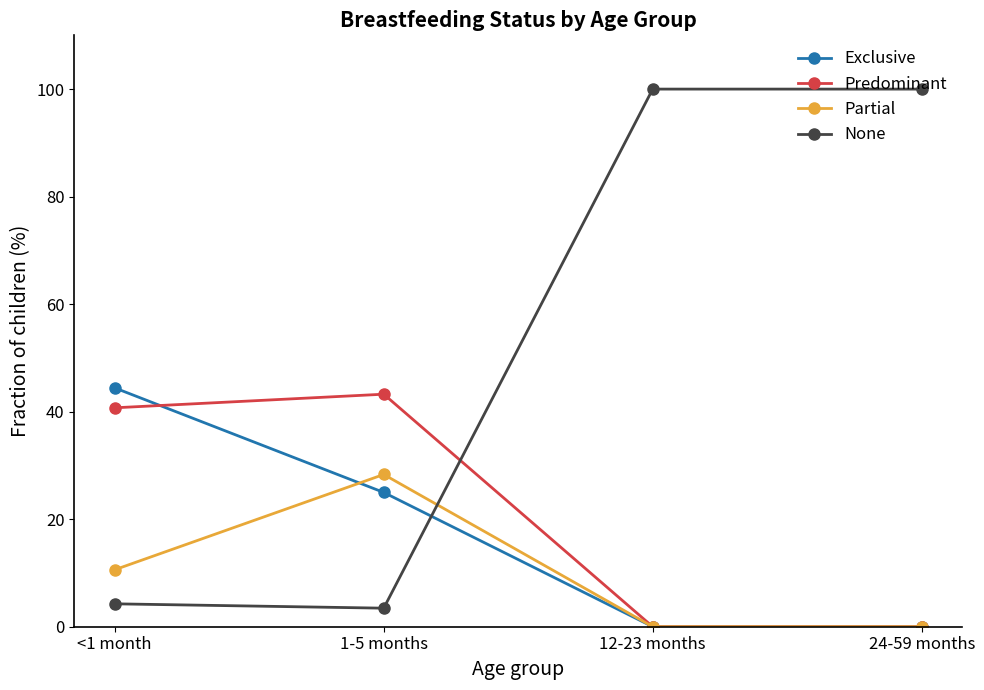

List the series in order of their peak value, highest first.

None, Exclusive, Predominant, Partial